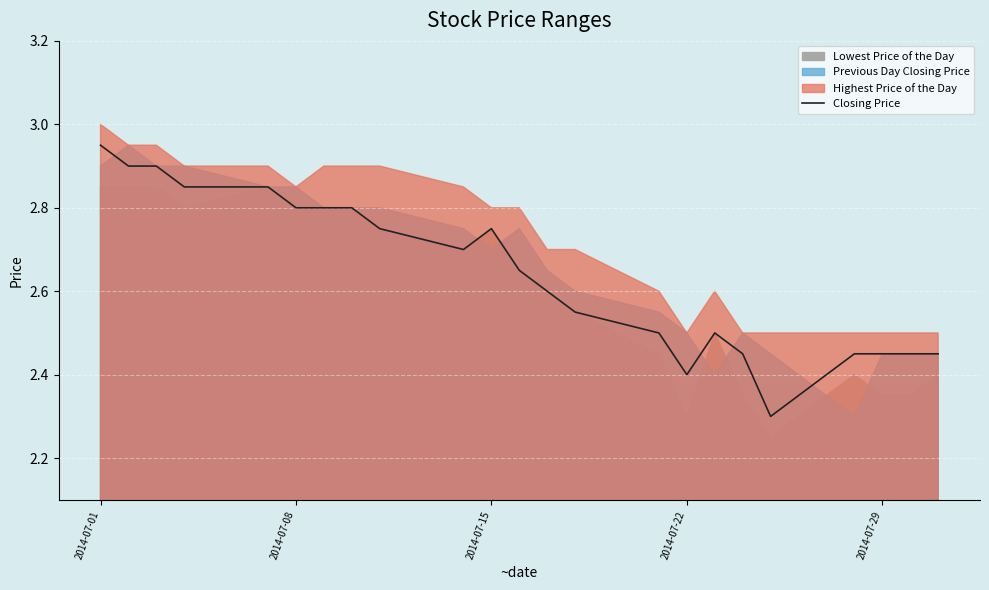

True or false: Closing Price has a value of 4.5 at 2014-07-01.

False